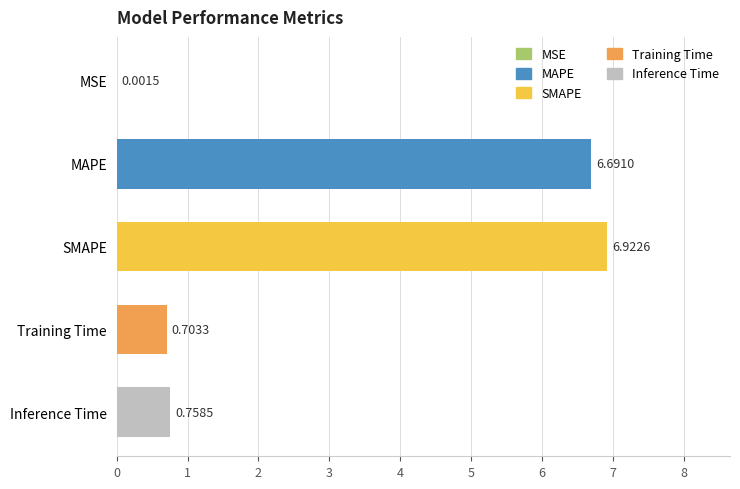

Where is the data nearest to the value 3?

Inference Time